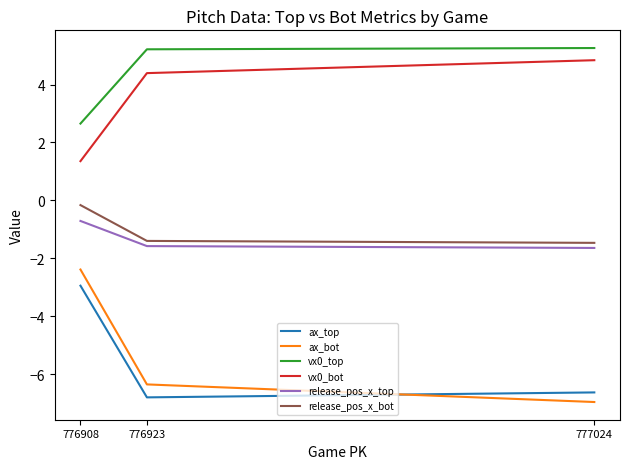

Which series changed the most between 777024 and 776923?

ax_bot